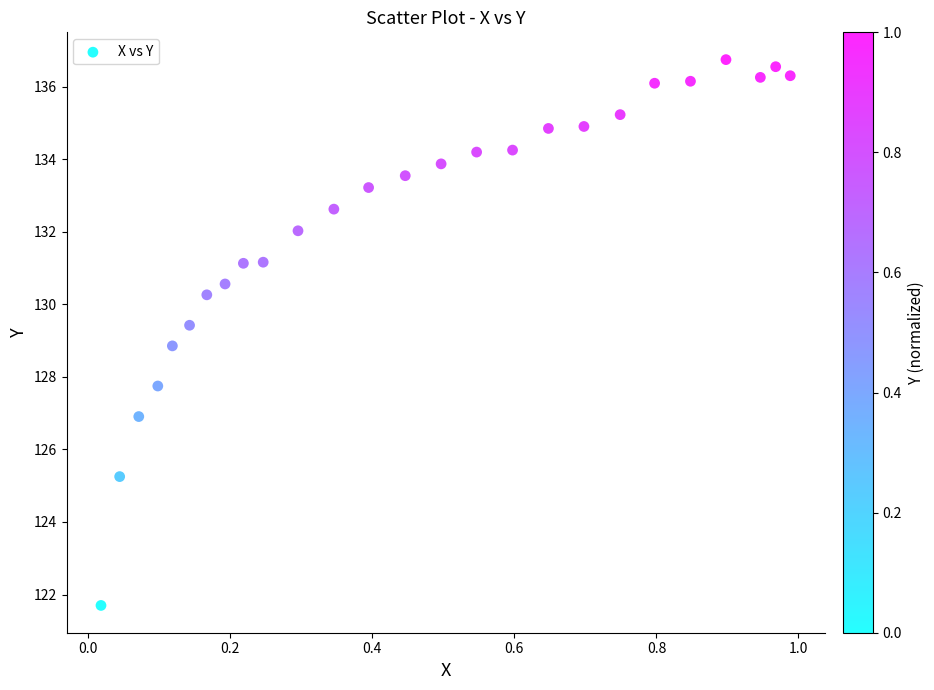

What is the range of X values (max minus min)?

1.0